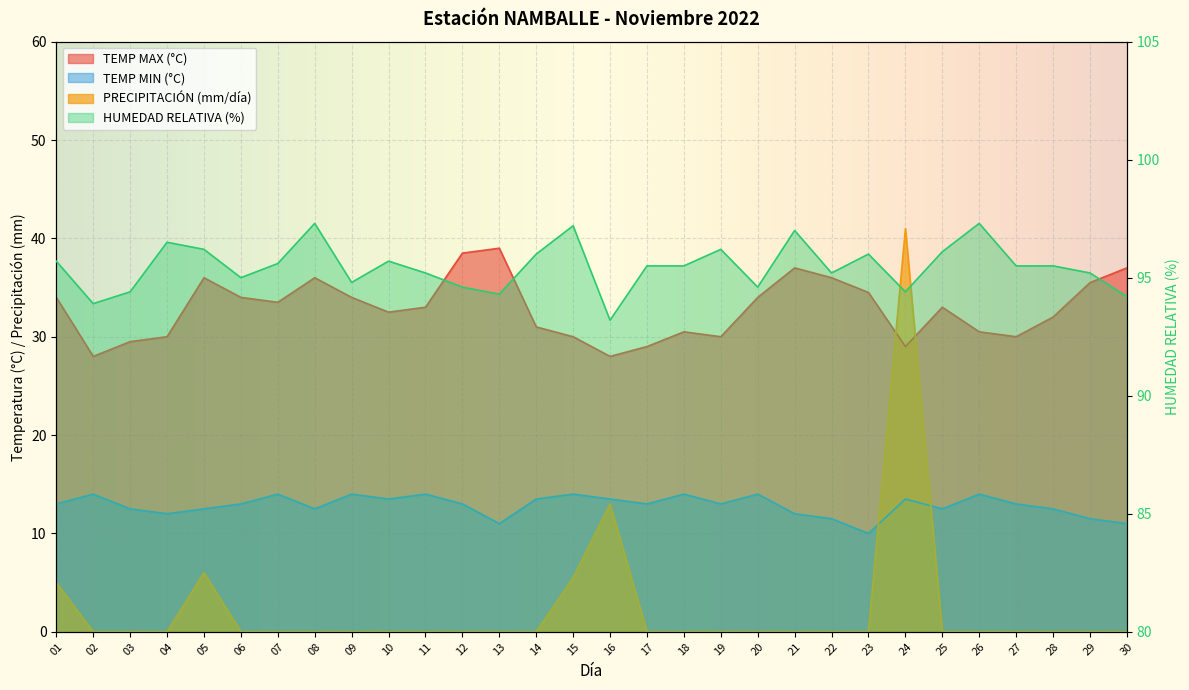

Reading left to right, list all the values displayed in this chart.

TEMP MAX (°C): 34.0	28.0	29.5	30.0	36.0	34.0	33.5	36.0	34.0	32.5	33.0	38.5	39.0	31.0	30.0	28.0	29.0	30.5	30.0	34.0	37.0	36.0	34.5	29.0	33.0	30.5	30.0	32.0	35.5	37.0
TEMP MIN (°C): 13.0	14.0	12.5	12.0	12.5	13.0	14.0	12.5	14.0	13.5	14.0	13.0	11.0	13.5	14.0	13.5	13.0	14.0	13.0	14.0	12.0	11.5	10.0	13.5	12.5	14.0	13.0	12.5	11.5	11.0
HUMEDAD RELATIVA (%): 95.7	93.9	94.4	96.5	96.2	95.0	95.6	97.3	94.8	95.7	95.2	94.6	94.3	96.0	97.2	93.2	95.5	95.5	96.2	94.6	97.0	95.2	96.0	94.4	96.1	97.3	95.5	95.5	95.2	94.2
PRECIPITACIÓN (mm/día): 5.0	0.0	0.0	0.0	6.0	0.0	0.0	0.0	0.0	0.0	0.0	0.0	0.0	0.0	5.5	13.0	0.0	0.0	0.0	0.0	0.0	0.0	0.0	41.0	0.0	0.0	0.0	0.0	0.0	0.0